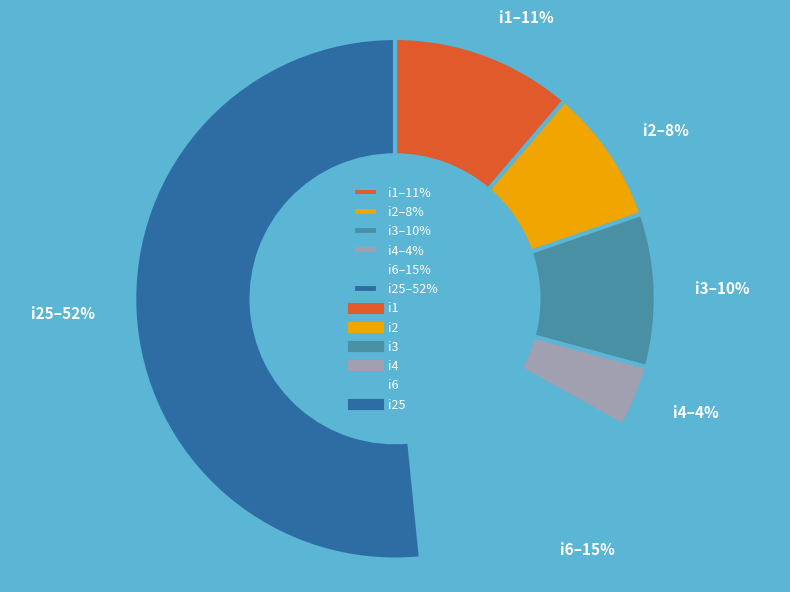

Rank the categories by value from highest to lowest.

i25–52%, i6–15%, i1–11%, i3–10%, i2–8%, i4–4%